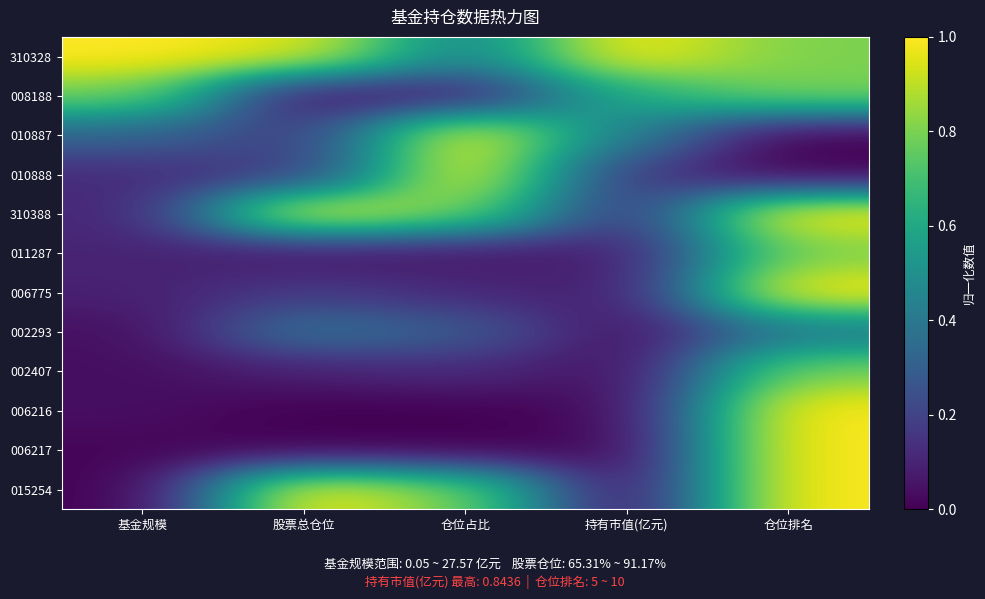

Rank the series by their maximum value, from lowest to highest.

002293, 008188, 011287, 002407, 010887, 010888, 006775, 006216, 006217, 310388, 015254, 310328